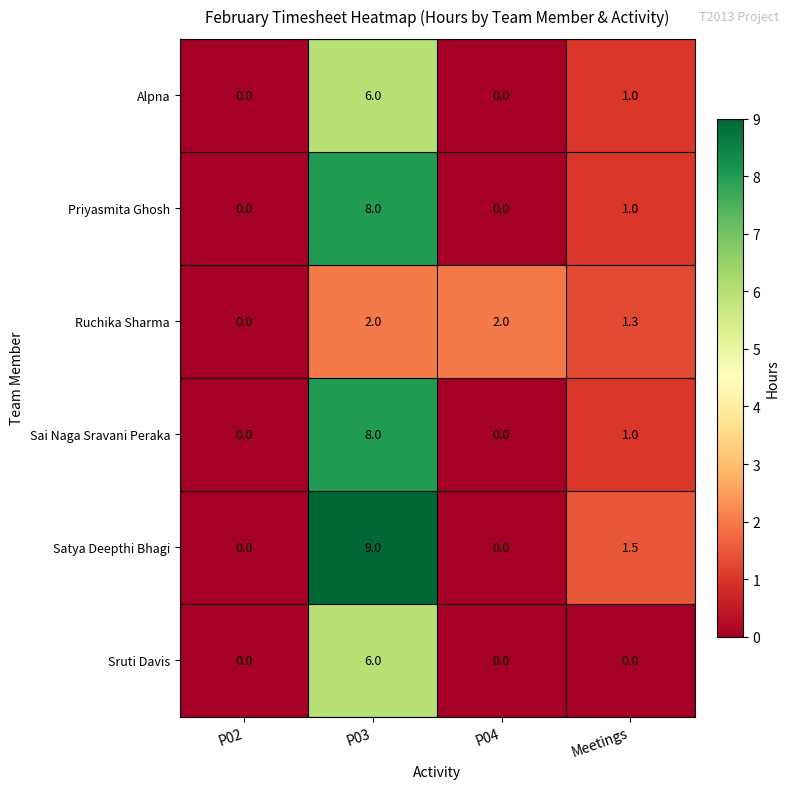

Reading right to left, list all the values displayed in this chart.

Alpna: Meetings=1.0	P04=0.0	P03=6.0	P02=0.0
Priyasmita Ghosh: Meetings=1.0	P04=0.0	P03=8.0	P02=0.0
Ruchika Sharma: Meetings=1.3	P04=2.0	P03=2.0	P02=0.0
Sai Naga Sravani Peraka: Meetings=1.0	P04=0.0	P03=8.0	P02=0.0
Satya Deepthi Bhagi: Meetings=1.5	P04=0.0	P03=9.0	P02=0.0
Sruti Davis: Meetings=0.0	P04=0.0	P03=6.0	P02=0.0